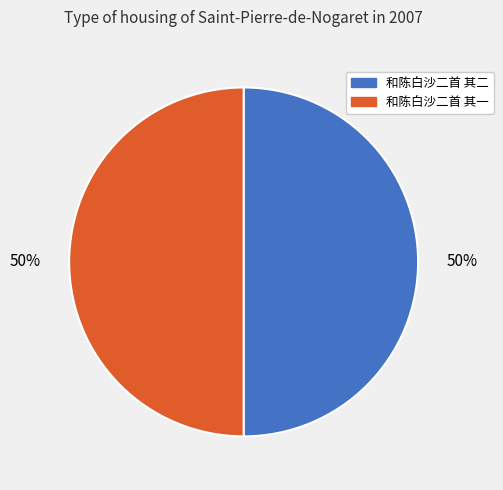

Do 和陈白沙二首 其一 and 和陈白沙二首 其二 together represent more than half of the pie?

Yes